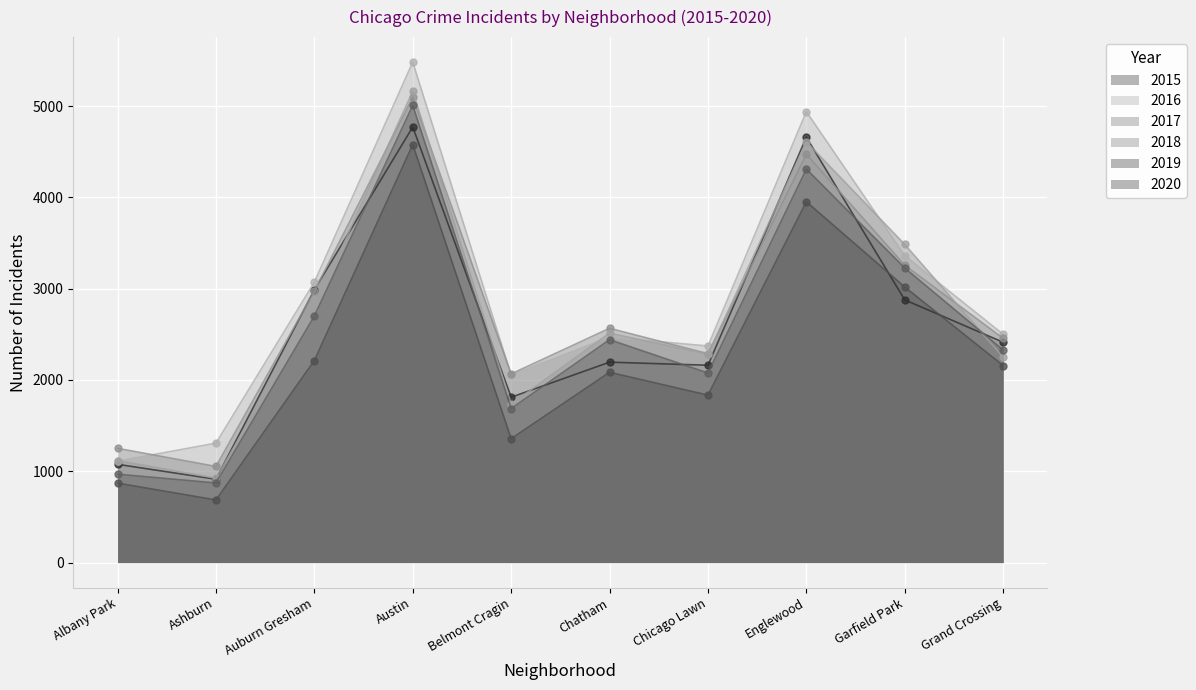

List the labels in order of 2018 value, smallest first.

Ashburn, Albany Park, Belmont Cragin, Grand Crossing, Chicago Lawn, Chatham, Auburn Gresham, Garfield Park, Englewood, Austin